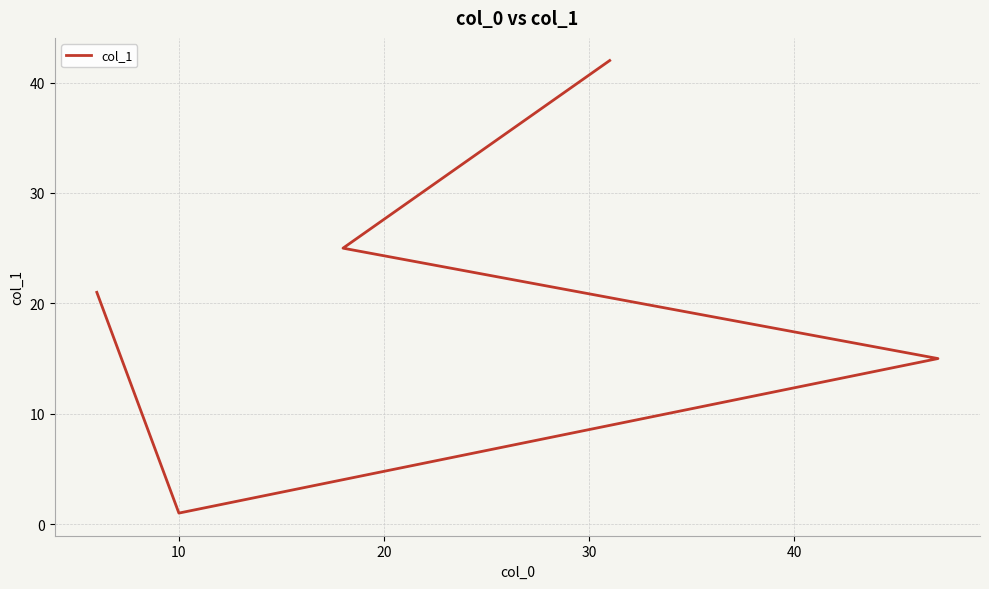

Count the number of values greater than 21.

2